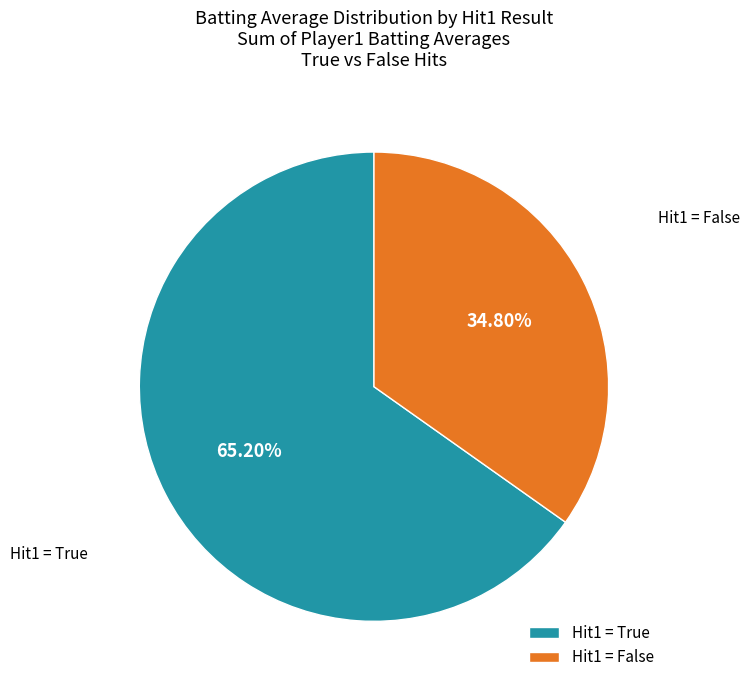

Do Hit1 = True and Hit1 = False together represent more than half of the pie?

Yes